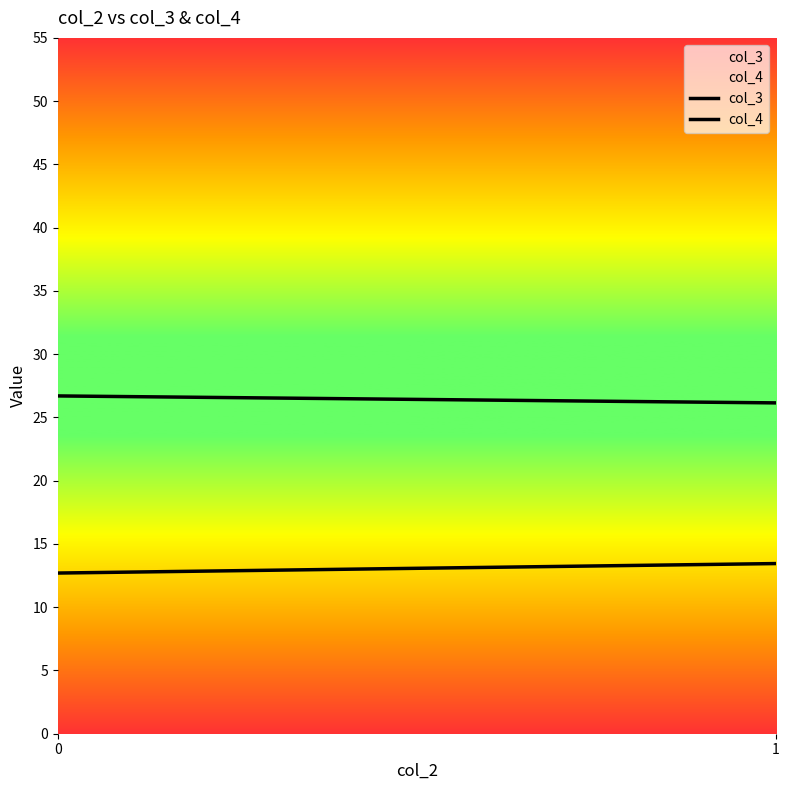

The col_3 series shows 12 at 0. True or false?

True